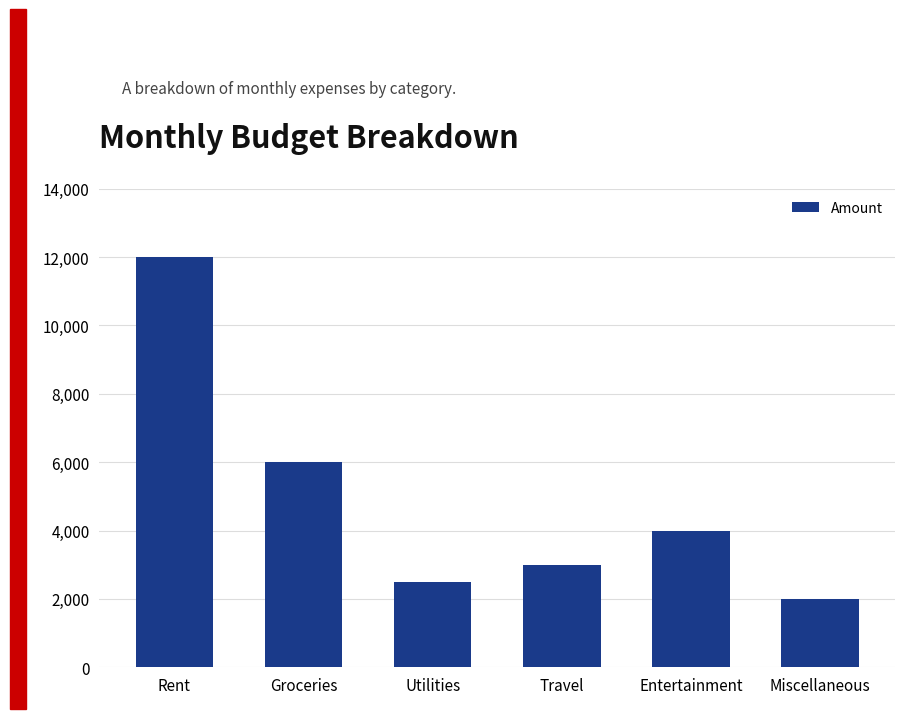

Rank the categories by value from lowest to highest.

Miscellaneous, Utilities, Travel, Entertainment, Groceries, Rent